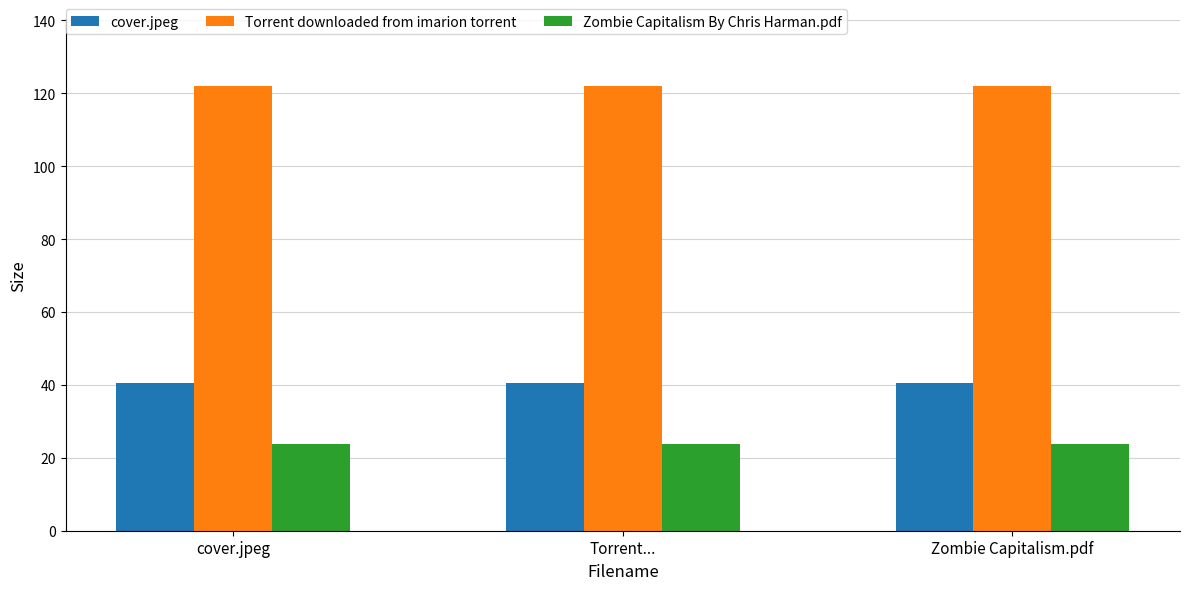

What is the value of the cover.jpeg bar at the 1st from the left?

40.6